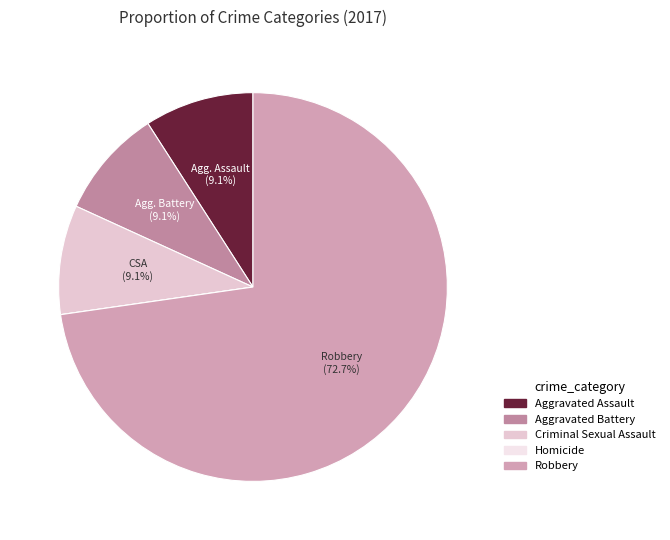

What is the largest slice in the pie chart?

Robbery